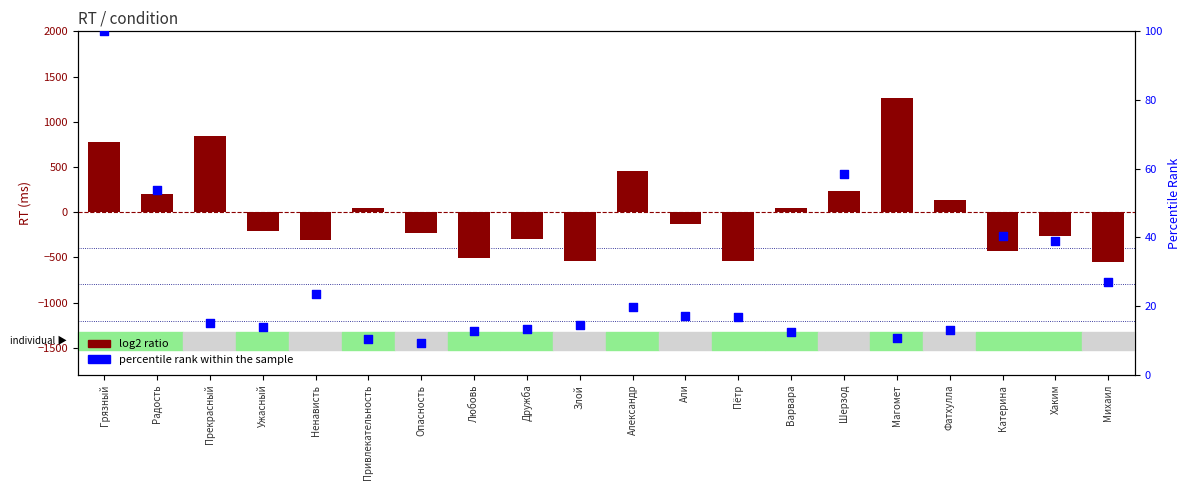

Which series contains the highest Y value?

log2 ratio